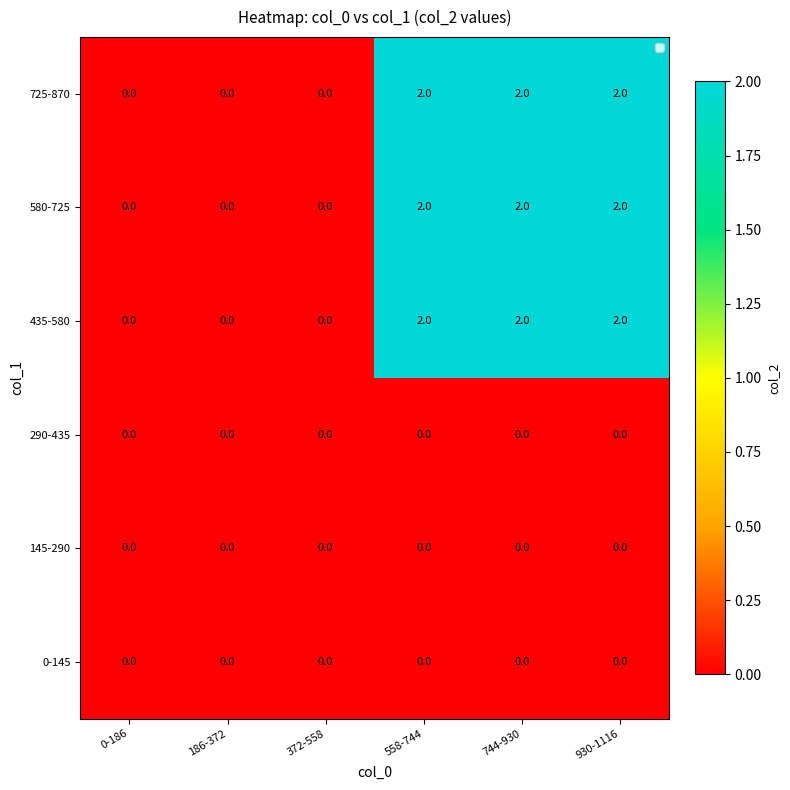

The 580-725 series shows 2 at 930-1116. True or false?

True